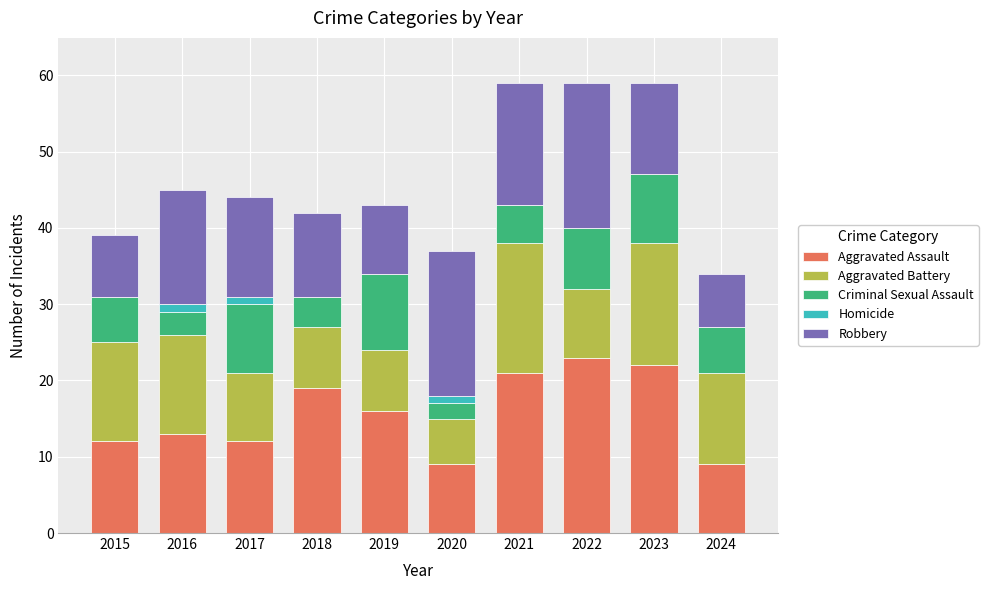

What is the total value across all series at 2018?

42